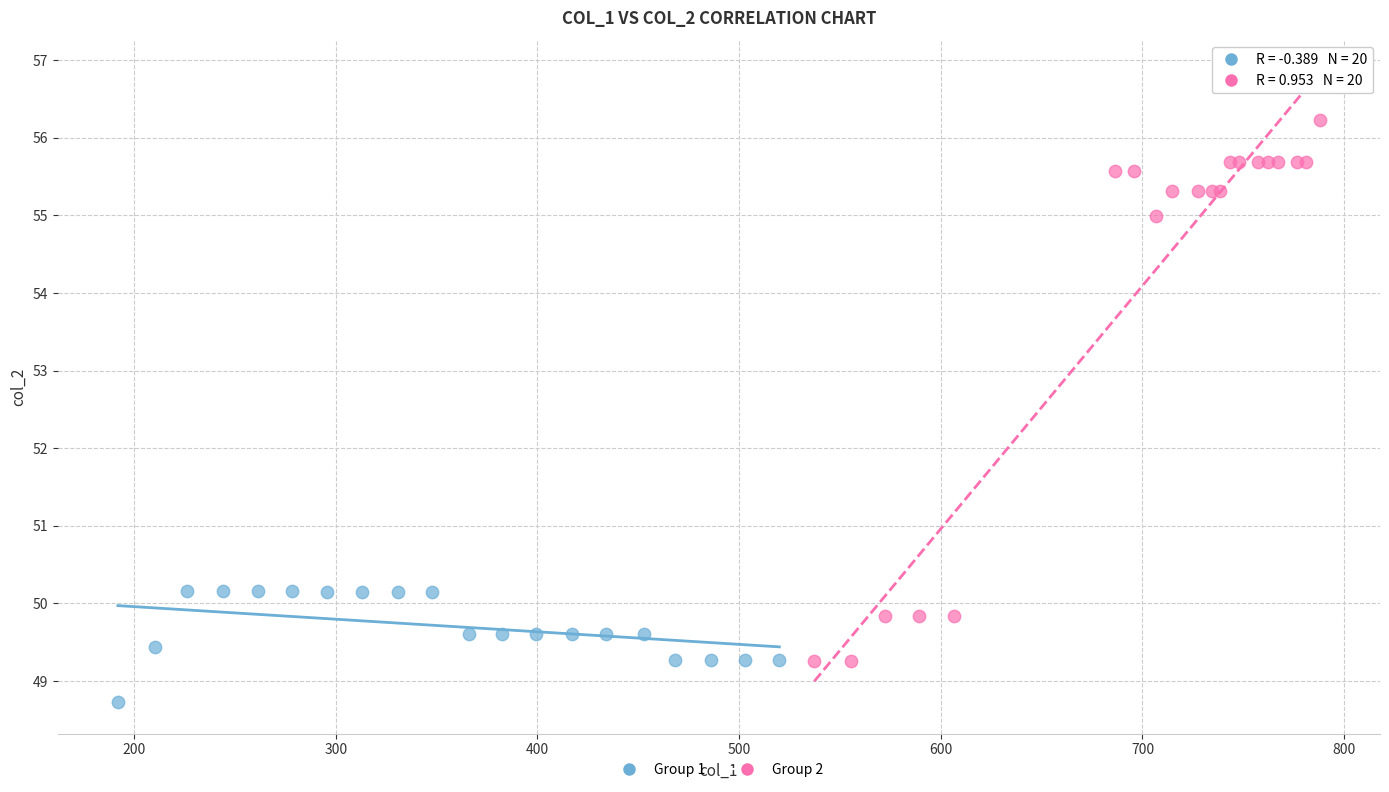

Which series contains the highest Y value?

Group 2